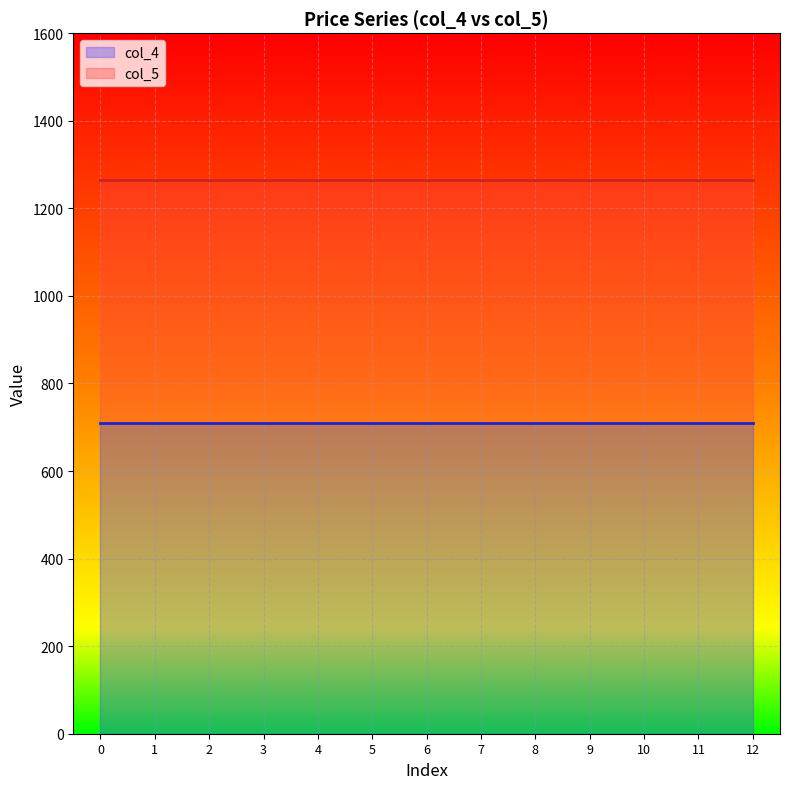

What is the maximum value for col_5?

1263.8